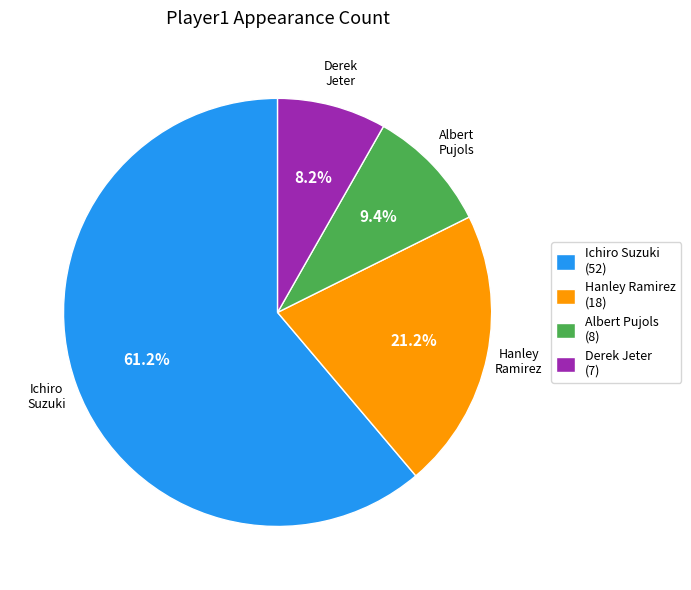

To the nearest percent, what is the difference between the Derek Jeter and Ichiro Suzuki slice percentages?

53%